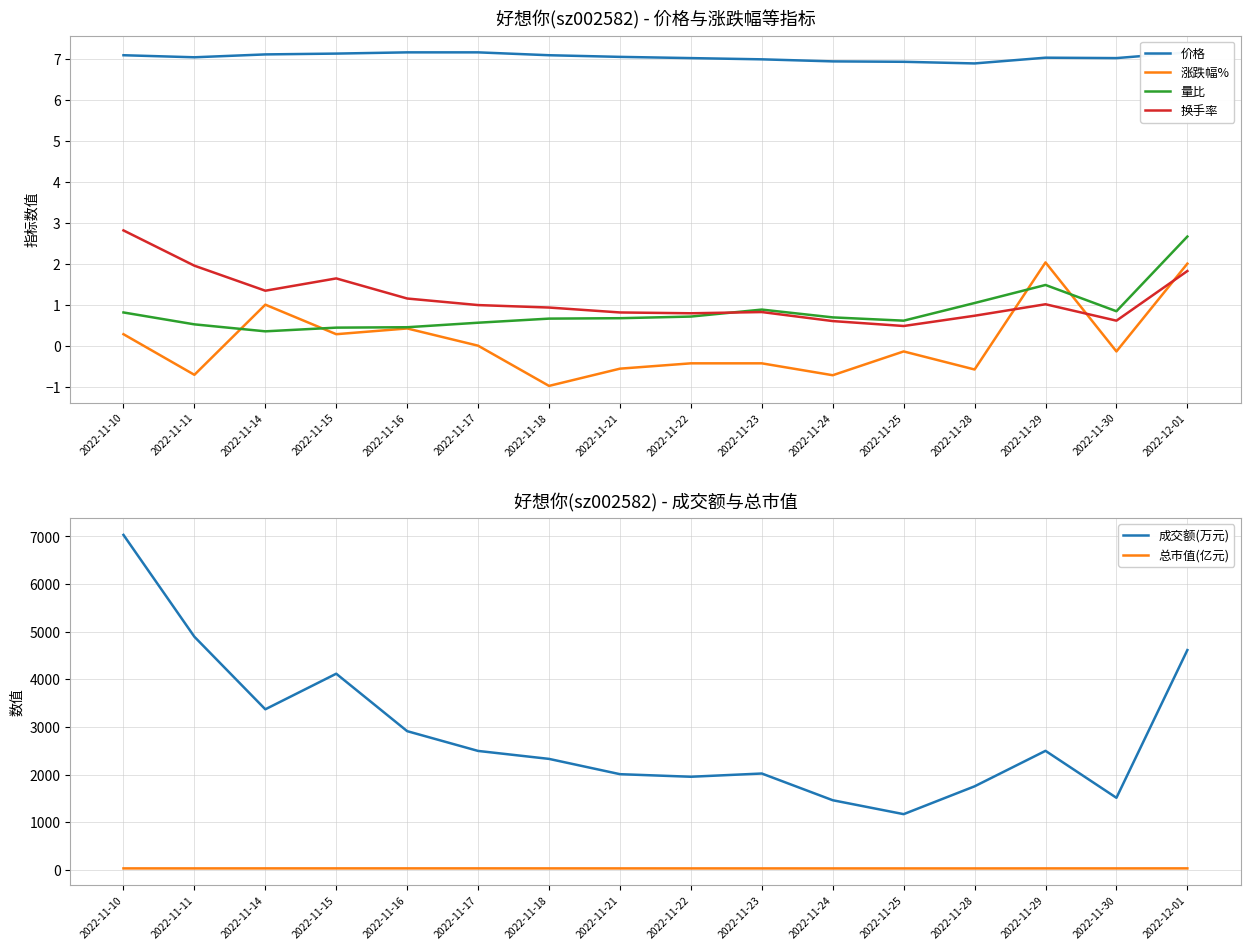

What is the label of the 14th point from the left?

2022-11-29